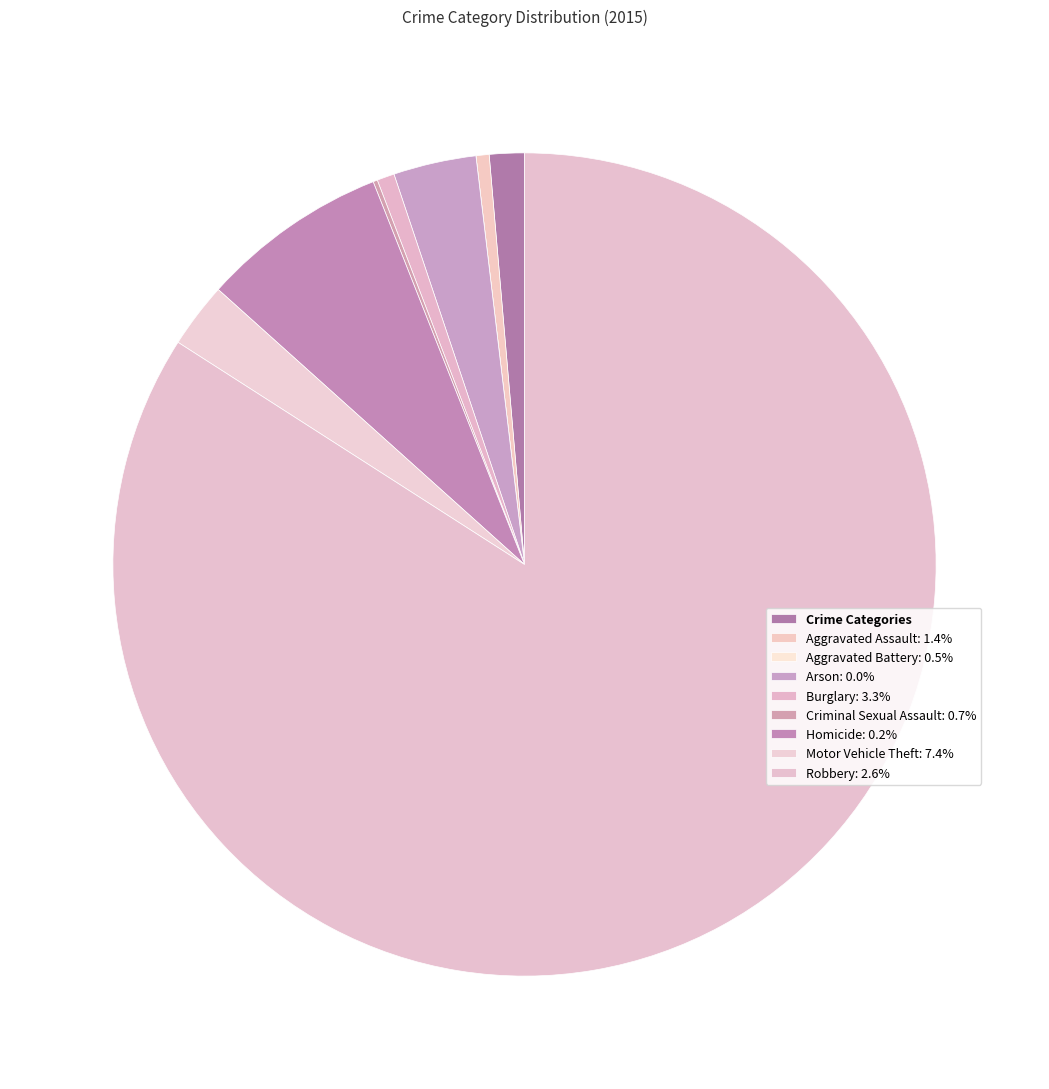

Count the number of slices in the pie.

9